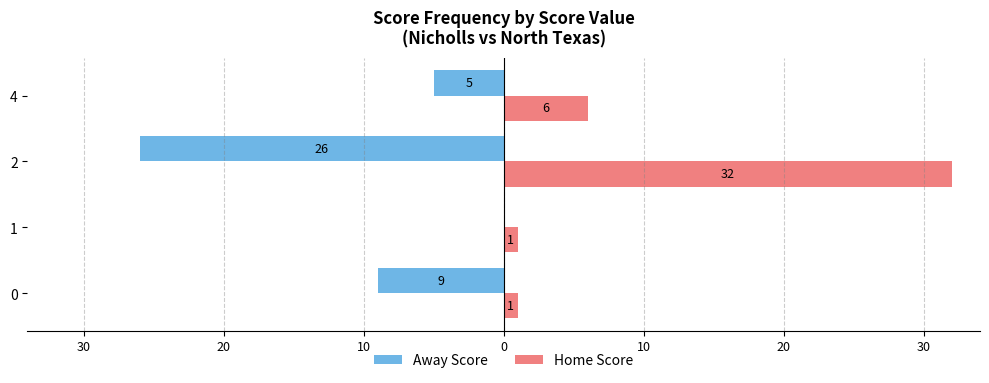

How many values in the Away Score series are below -5?

2